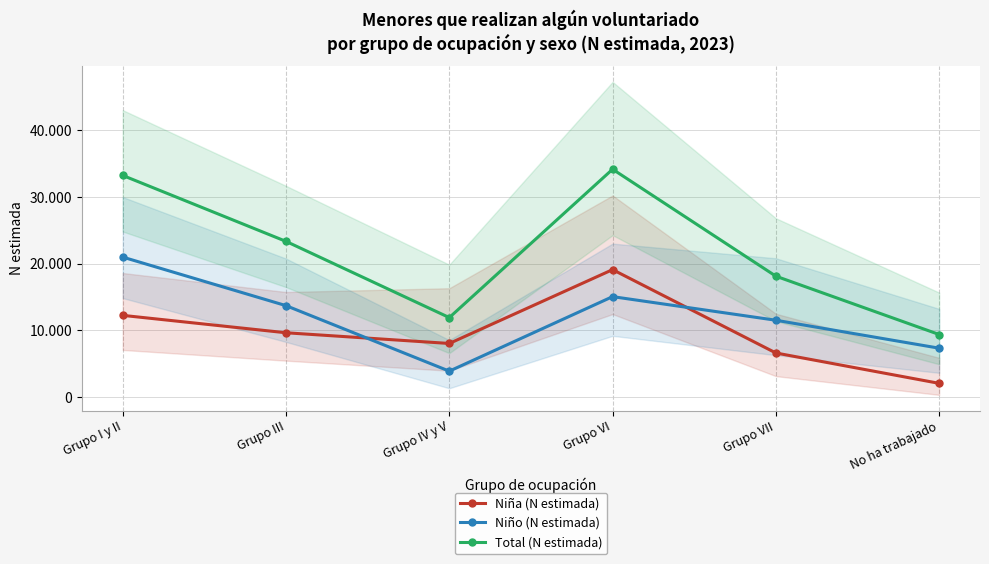

List the series in order of their overall mean, lowest first.

Niña (N estimada), Niño (N estimada), Total (N estimada)